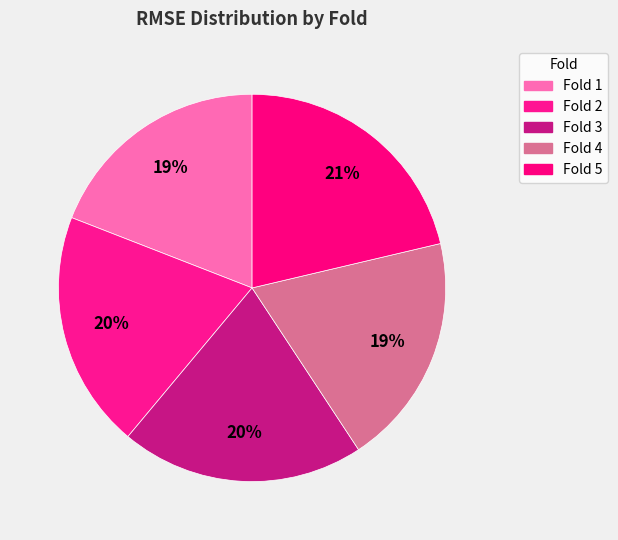

Is there any slice that represents more than half of the pie?

No